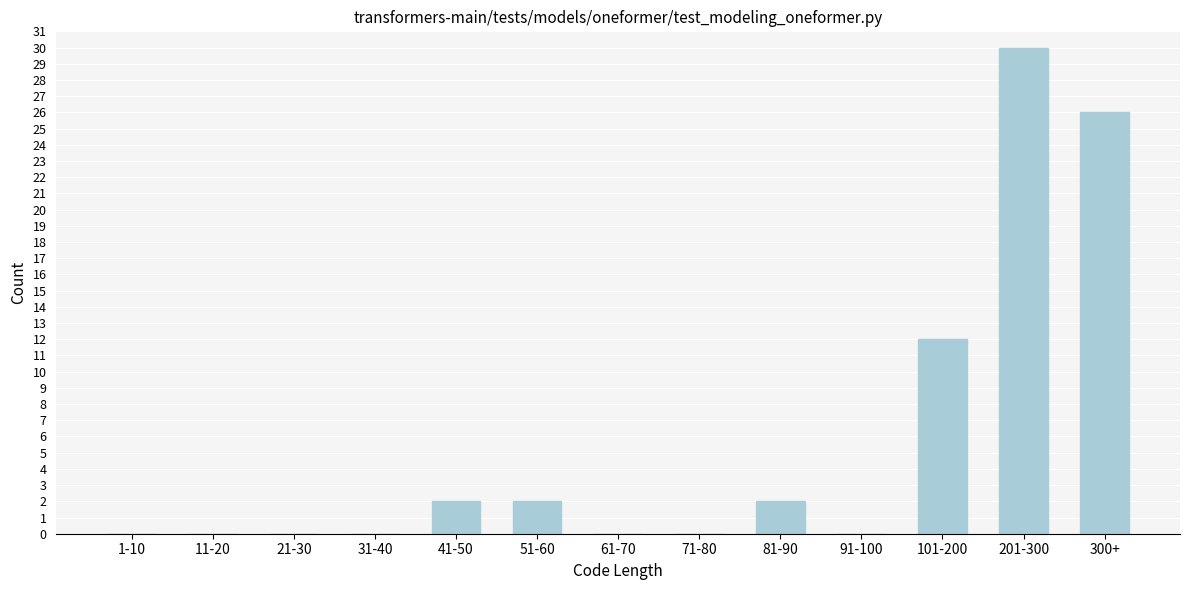

Reading left to right, extract all data points from this chart.

1-10=0	11-20=0	21-30=0	31-40=0	41-50=2	51-60=2	61-70=0	71-80=0	81-90=2	91-100=0	101-200=12	201-300=30	300+=26